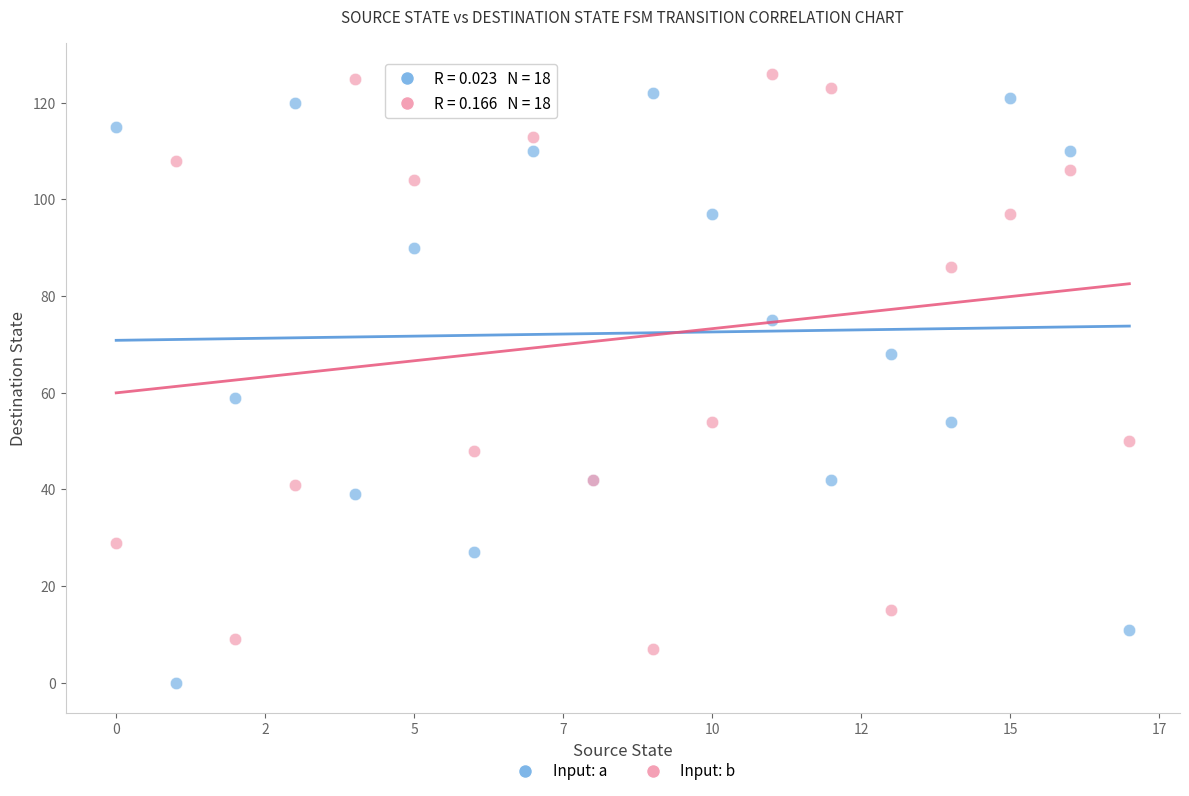

Which series contains the lowest Y value?

Input: a